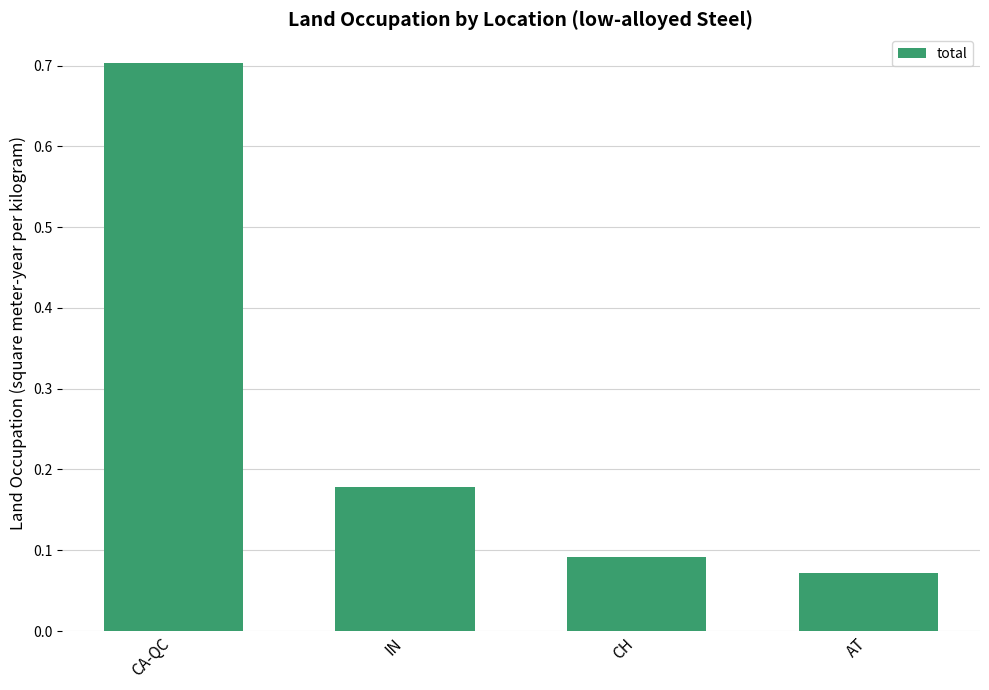

Does the chart contain stacked bars?

No